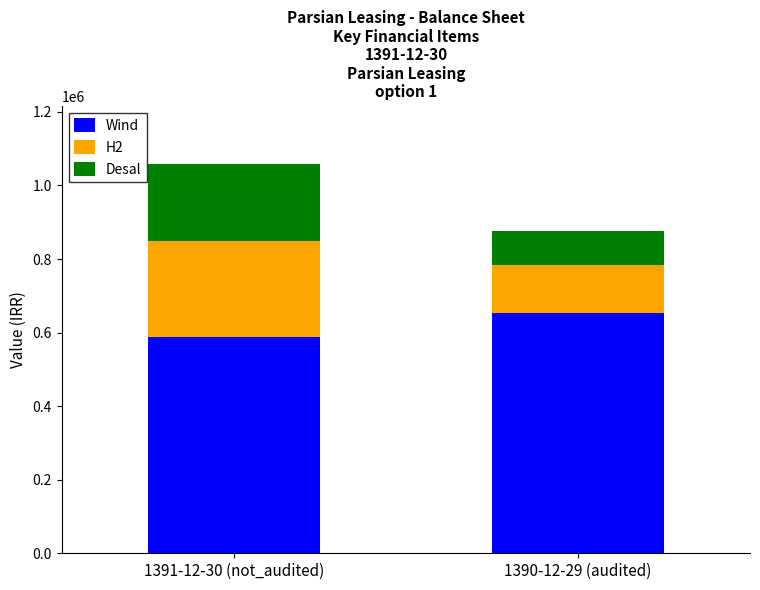

What is the average value of the Wind series?

621507